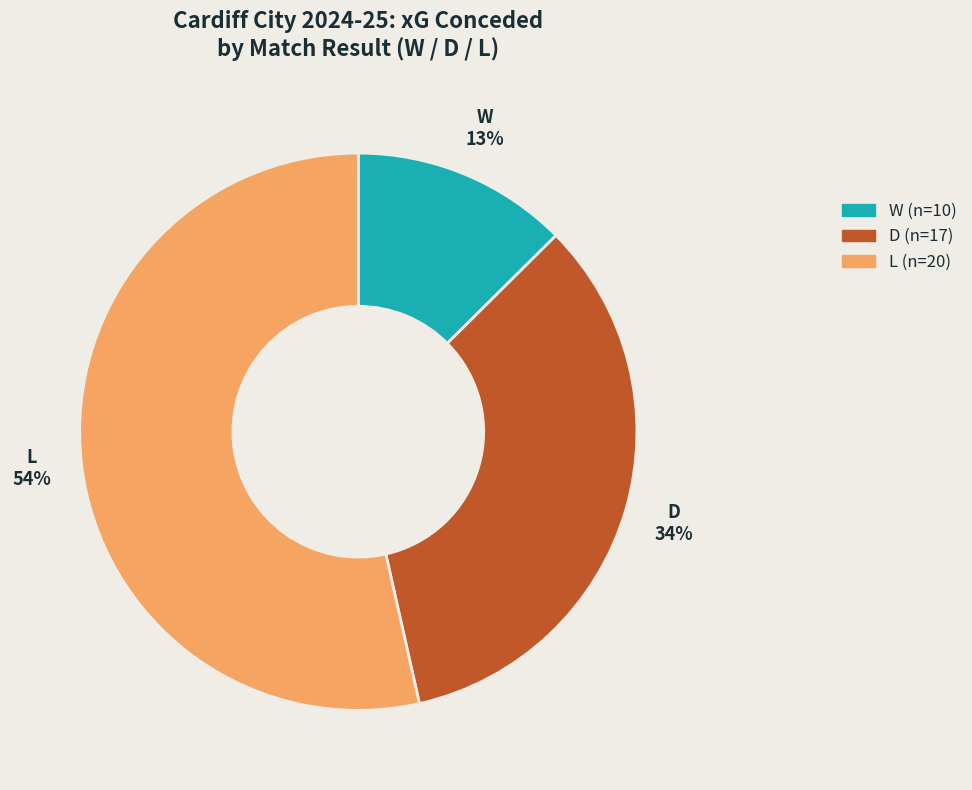

Is L the majority of the pie?

Yes